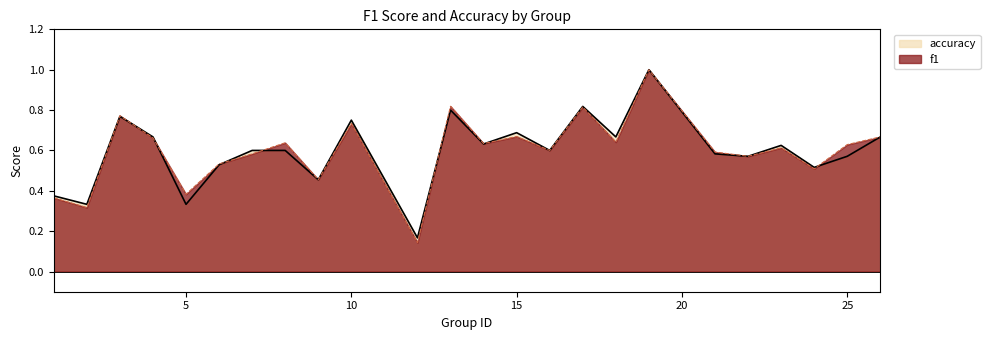

What is the difference between the second highest and minimum values in the f1 series?

0.7